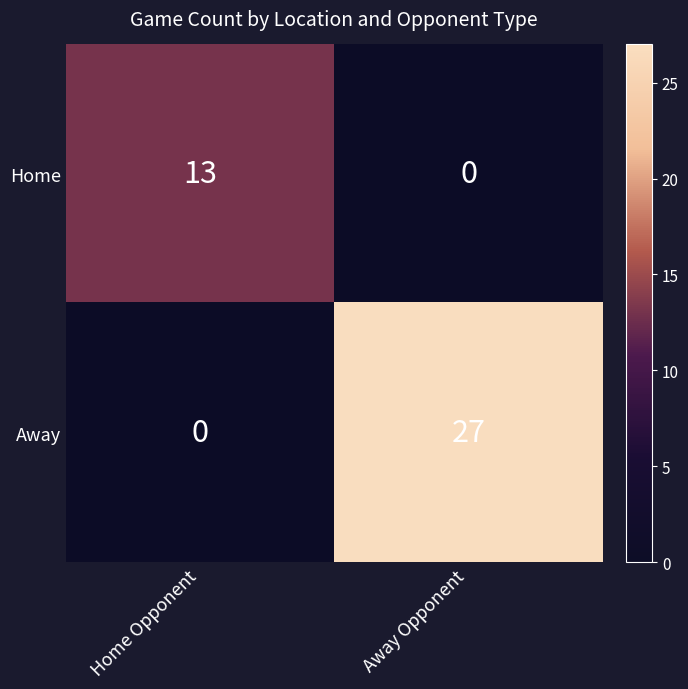

Rank the series at Away Opponent from lowest to highest value.

Home, Away